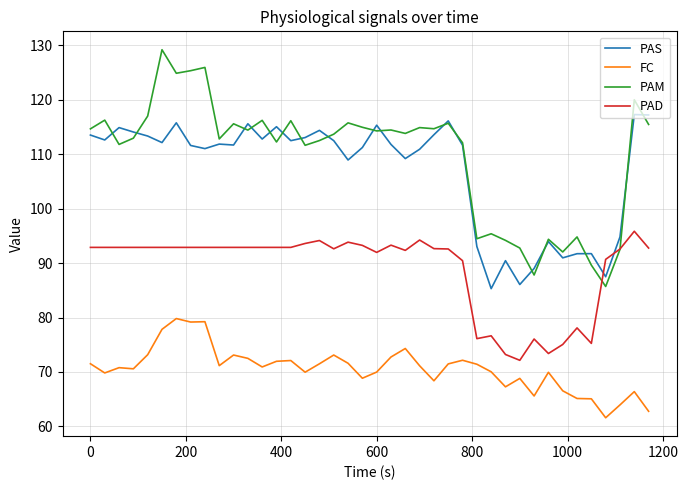

How many intersections are there between PAD and PAS?

2